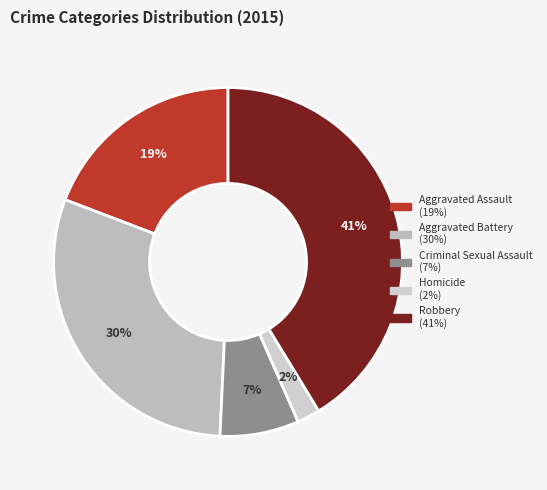

Is there a majority slice in this chart?

No